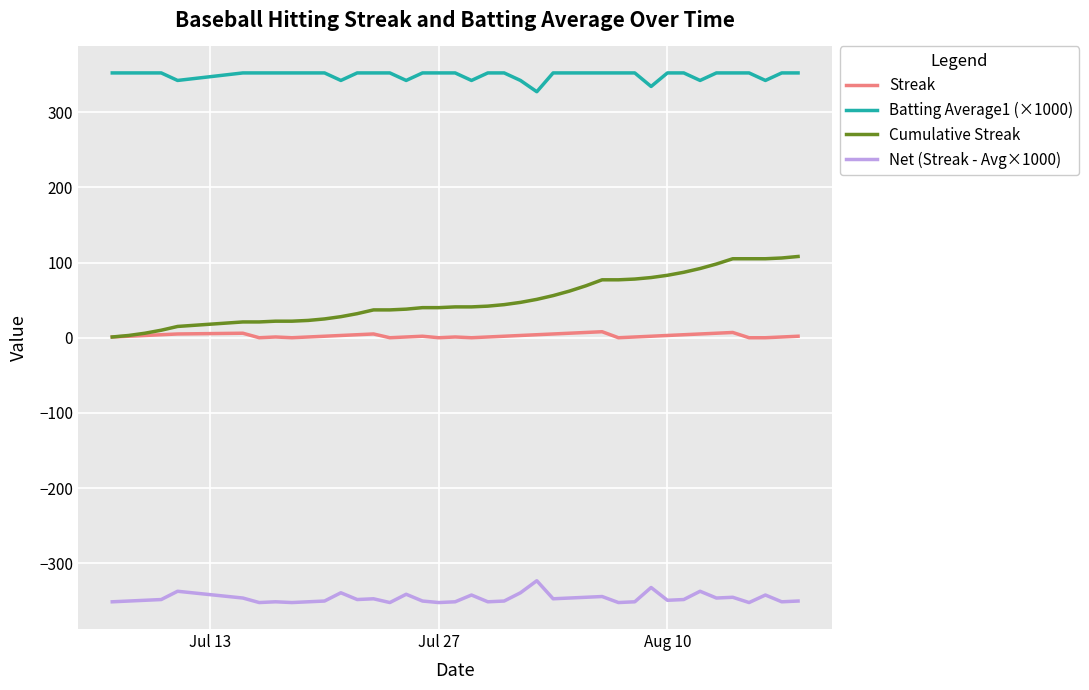

What is the smallest value displayed?

-352